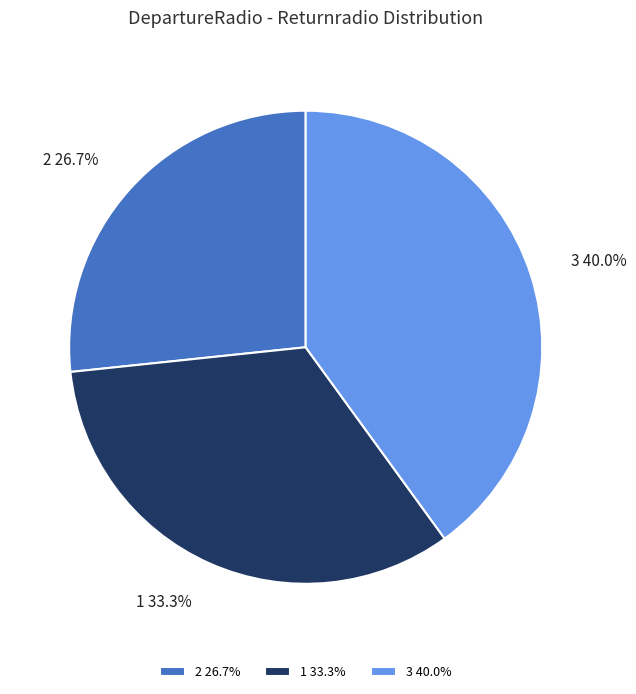

What is the ratio of the value at 1 to the value at 3?

0.8